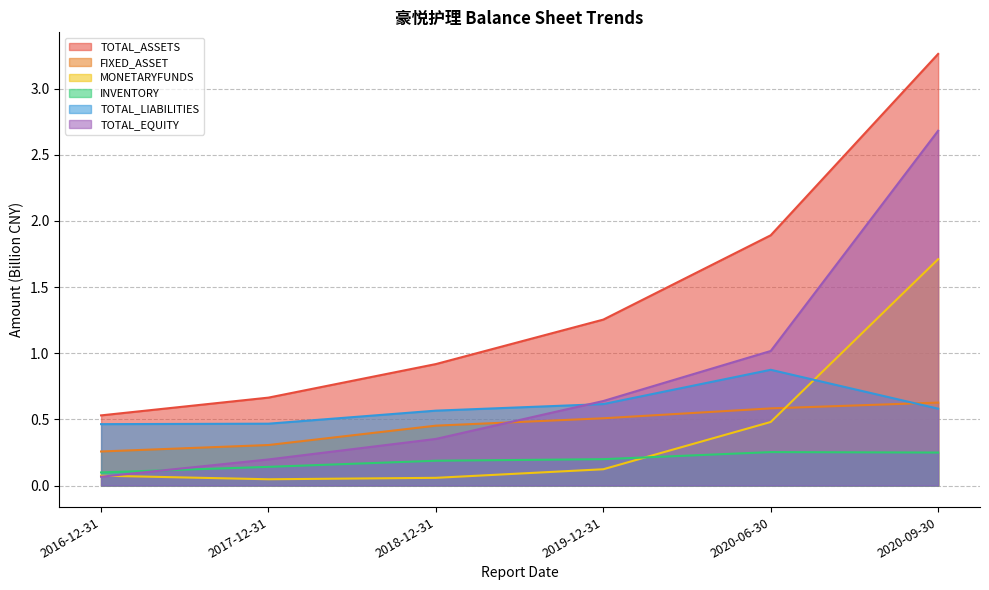

What is the highest value of the TOTAL_LIABILITIES series?

0.9